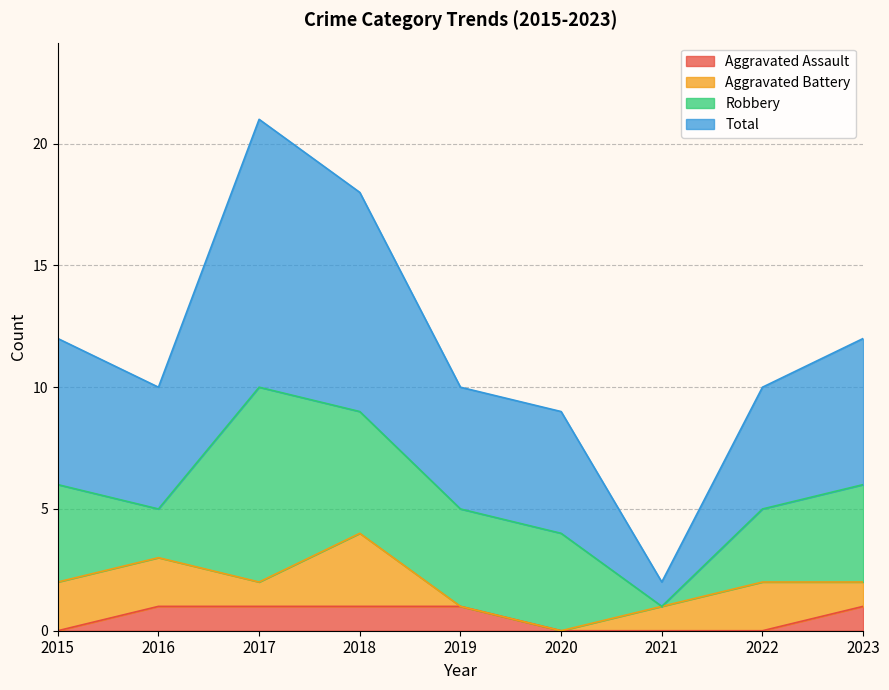

Is it true that Aggravated Assault equals 1 at 2019?

True